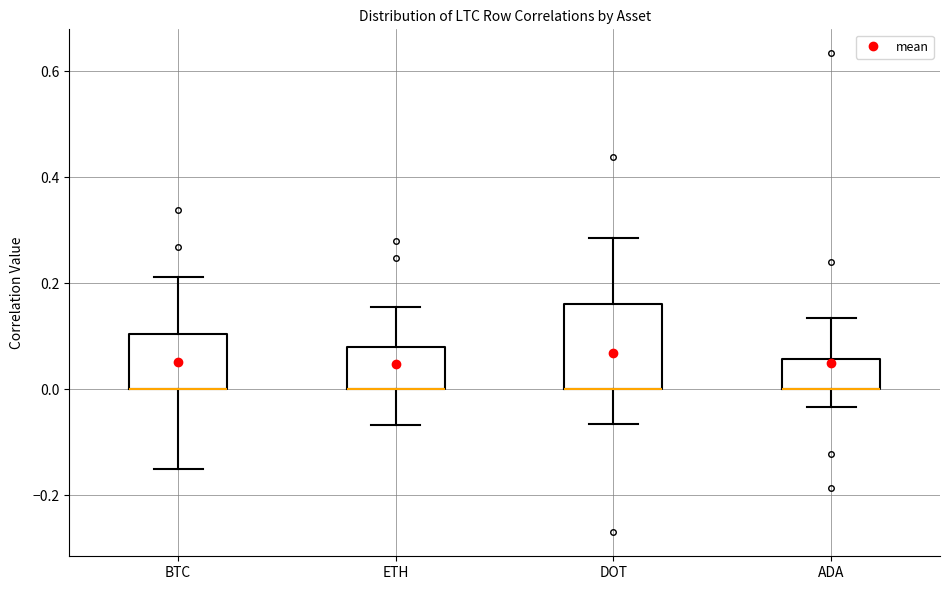

Reading left to right, read every box against the y-axis: the position of its median line, the range the box covers, and the ends of its whiskers. The values are not printed on the chart, so give them approximately, as read against the axis.

BTC: median 0.00 (drawn on the box's lower edge), box 0.00 to 0.10, whiskers -0.16 to 0.22
ETH: median 0.00 (drawn on the box's lower edge), box 0.00 to 0.08, whiskers -0.06 to 0.16
DOT: median 0.00 (drawn on the box's lower edge), box 0.00 to 0.16, whiskers -0.06 to 0.28
ADA: median 0.00 (drawn on the box's lower edge), box 0.00 to 0.06, whiskers -0.04 to 0.14